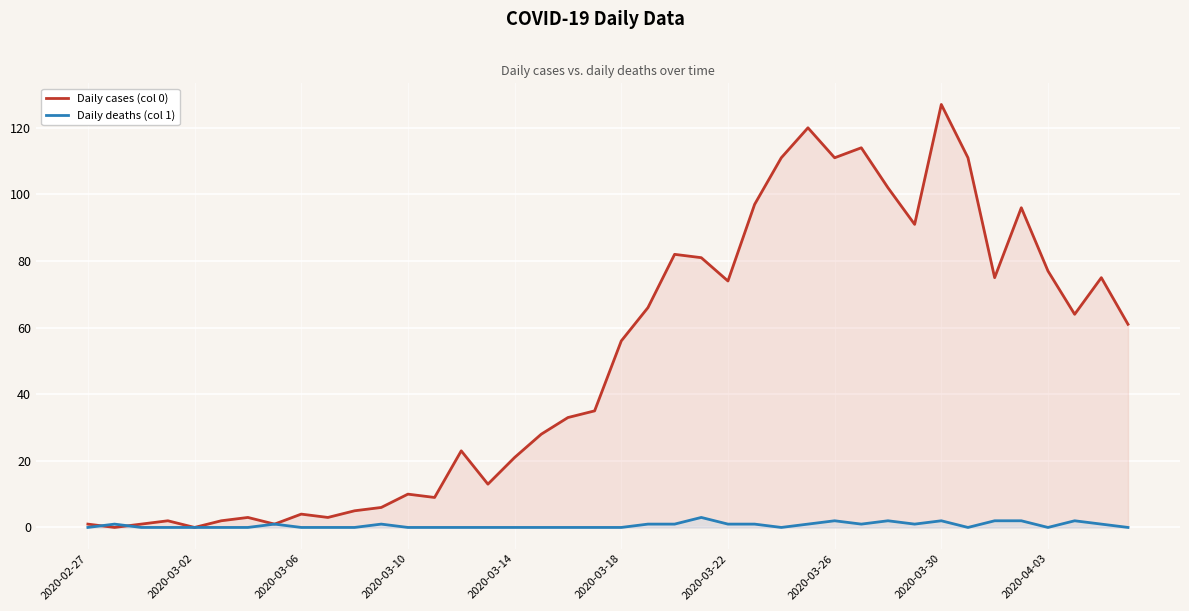

At how many categories does at least one series exceed 103?

6